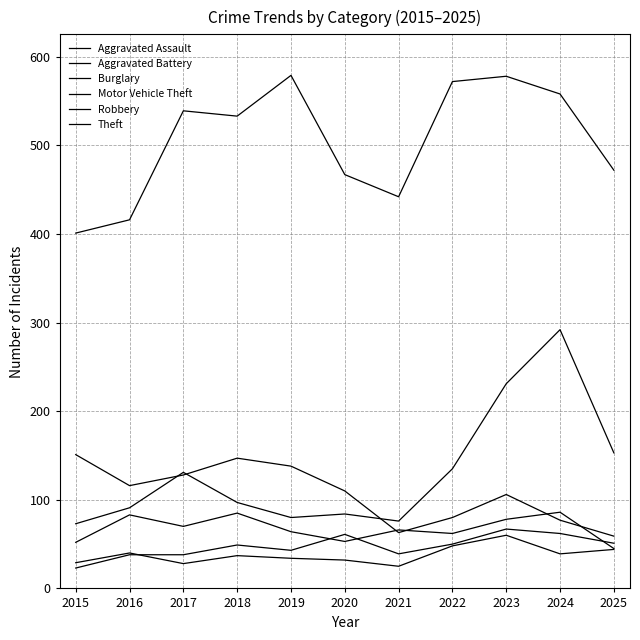

What is the difference between the maximum and minimum values in the Aggravated Battery series?

35